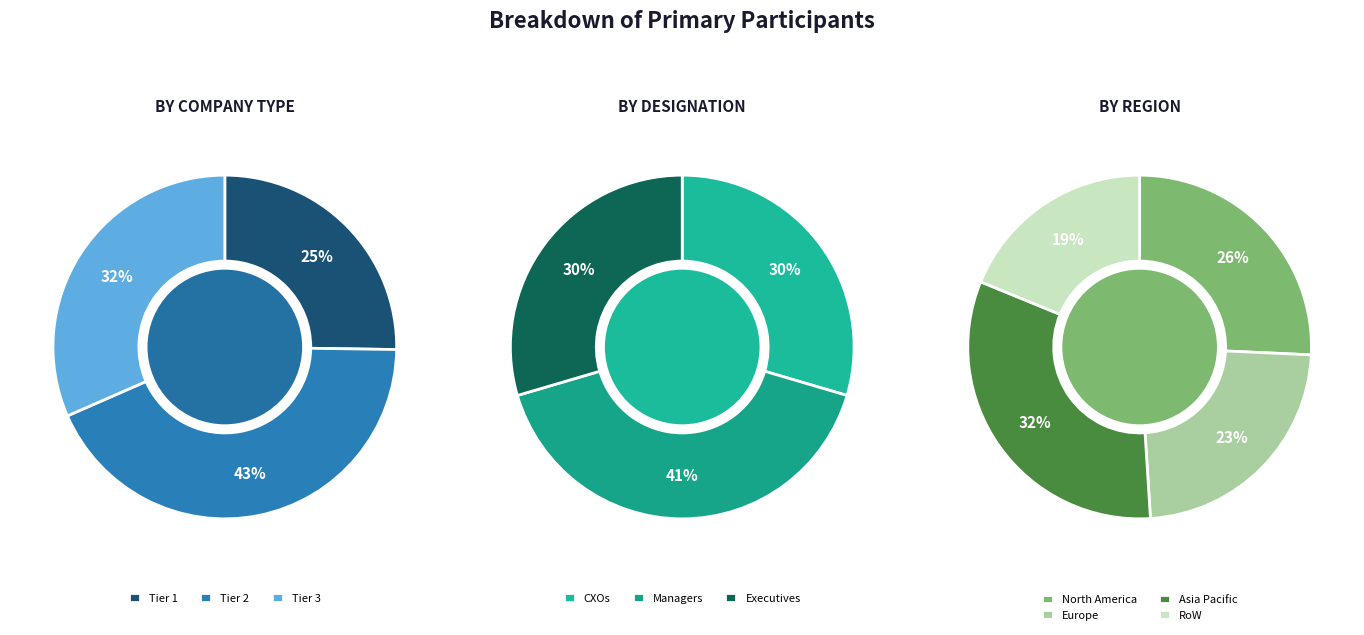

How many slices are in this pie chart?

10